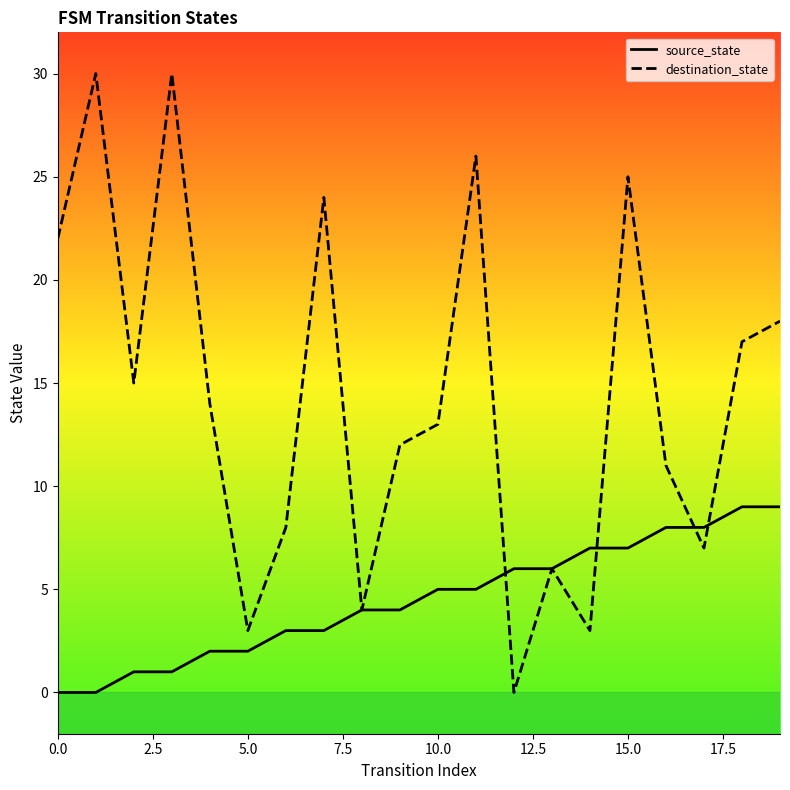

Rank the series by their maximum value, from highest to lowest.

destination_state, source_state